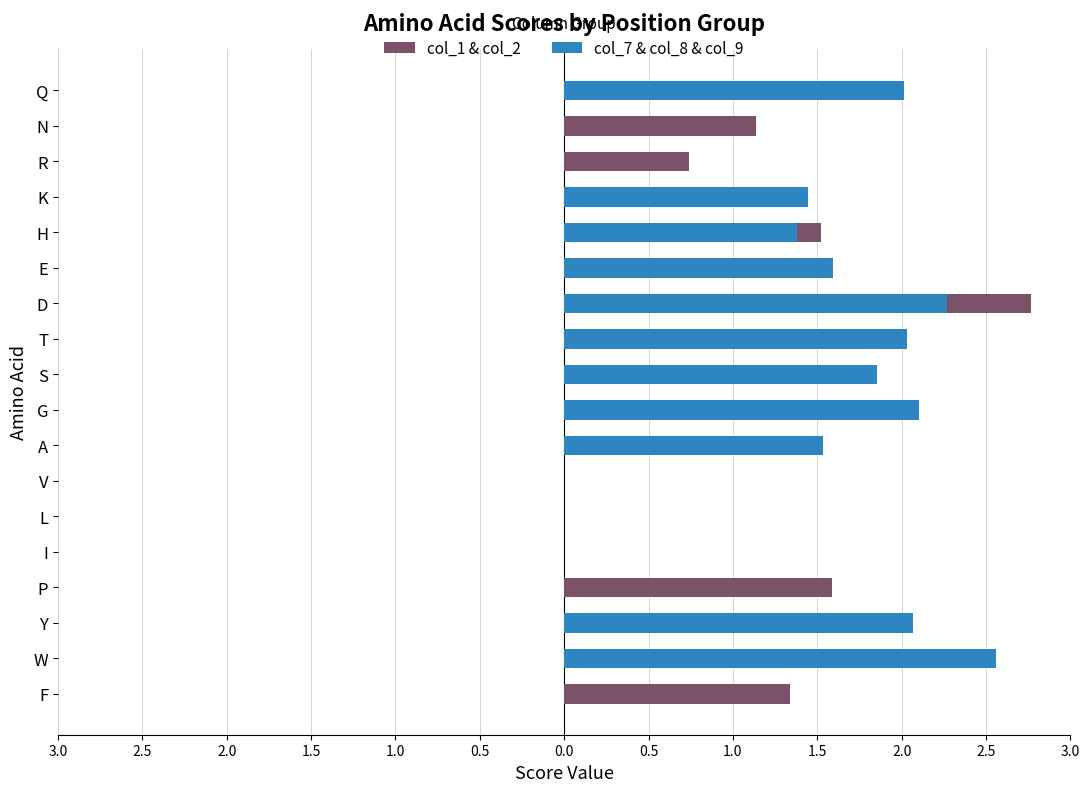

What is the average value of the col_7 & col_8 & col_9 series?

1.2